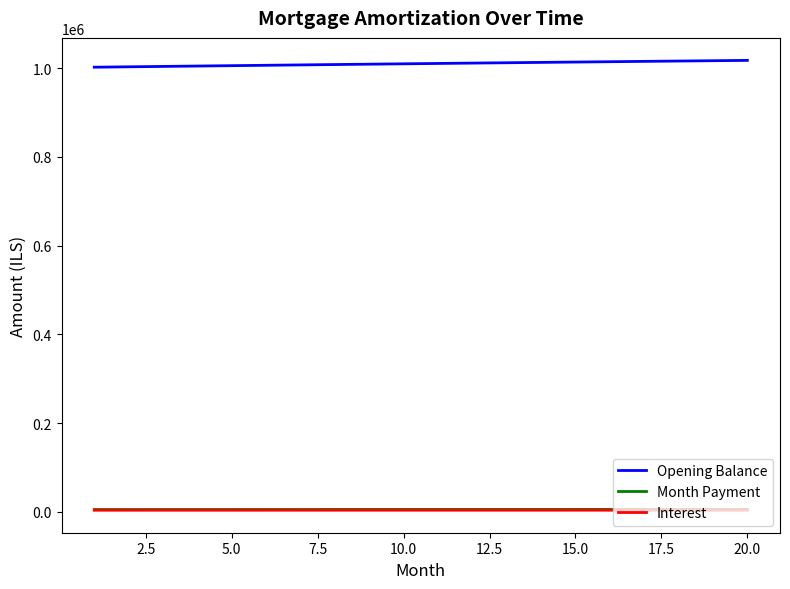

Which series has the largest total across all categories?

Opening Balance